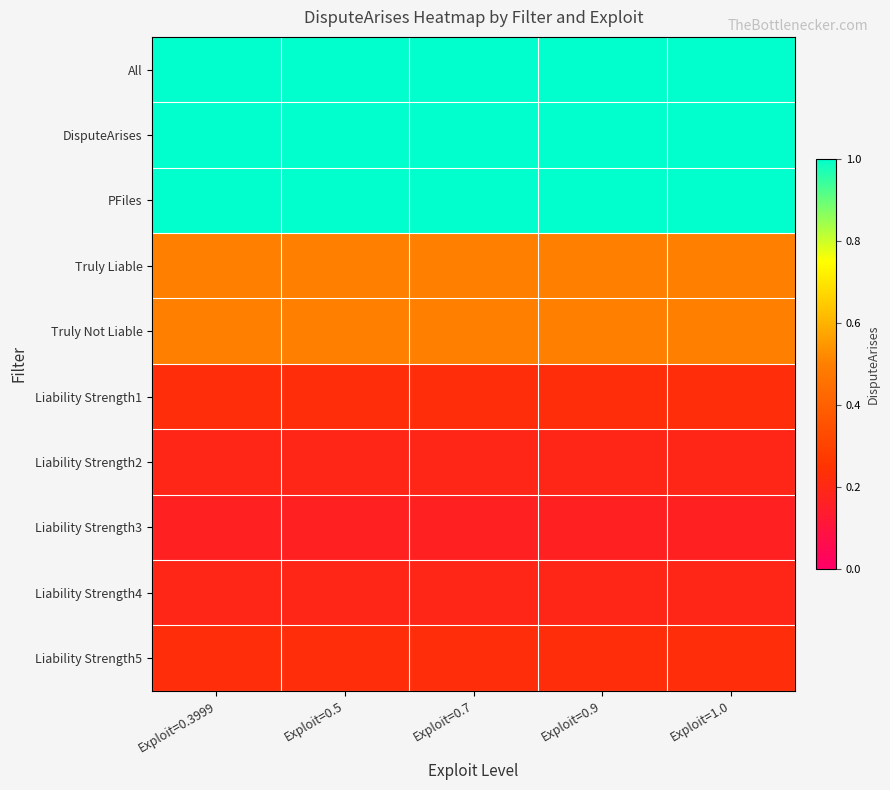

Which series has the largest range (max minus min)?

All